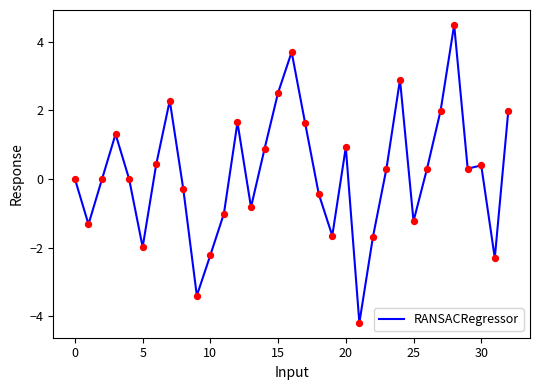

What is the difference between the maximum and minimum values?

8.7